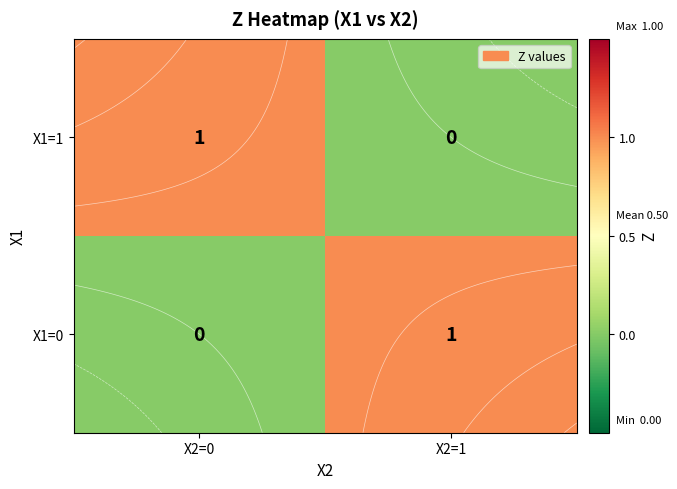

What is the maximum value for X1=1?

1